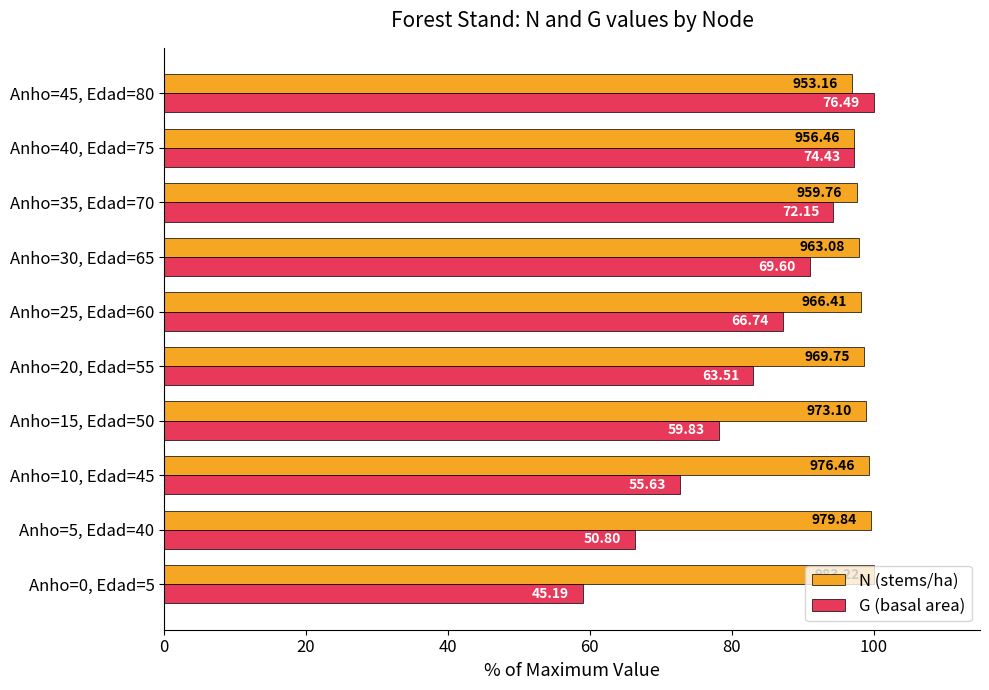

What is the label of the 8th bar from the right?

Anho=10, Edad=45